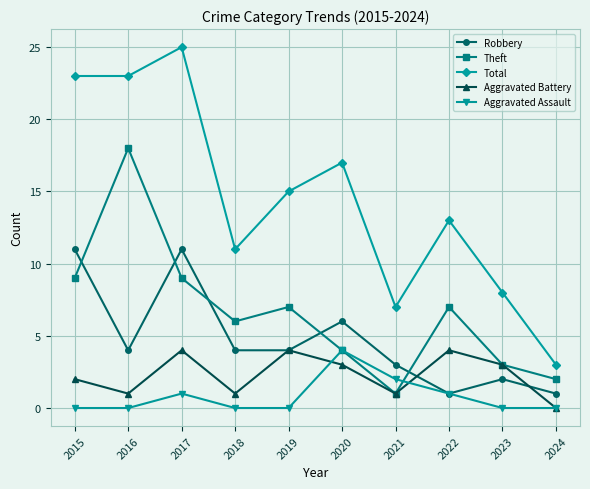

Which series has the largest total across all categories?

Total